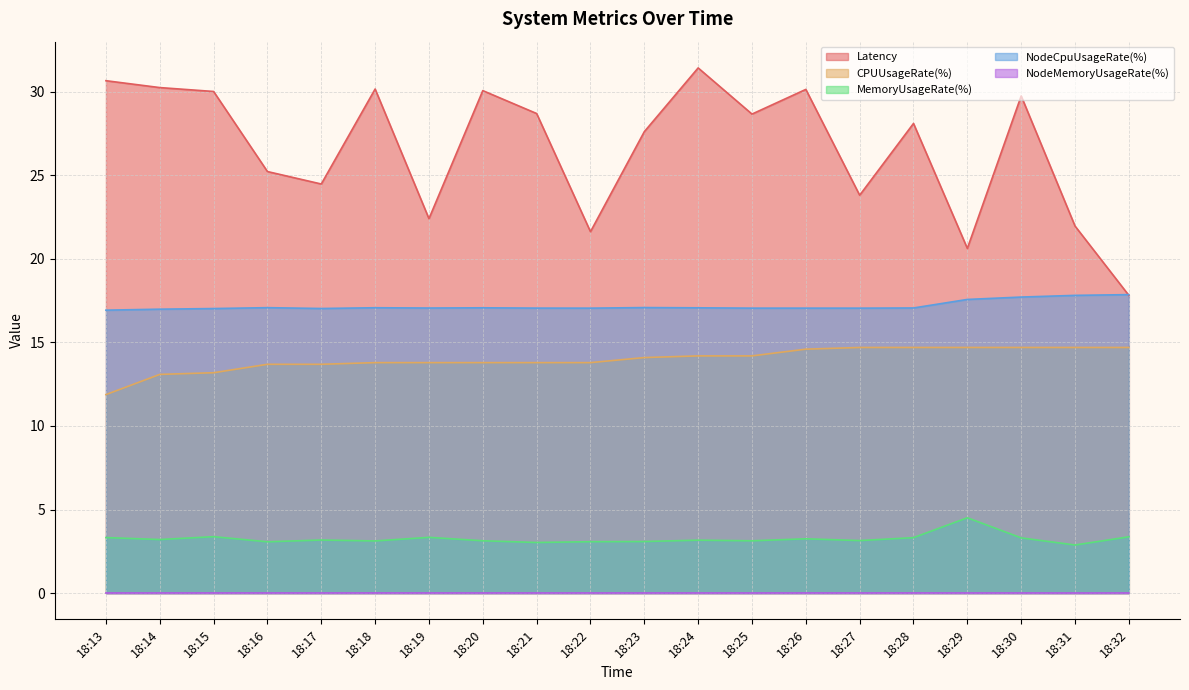

Between 18:14 and 18:20, which is larger?

18:14